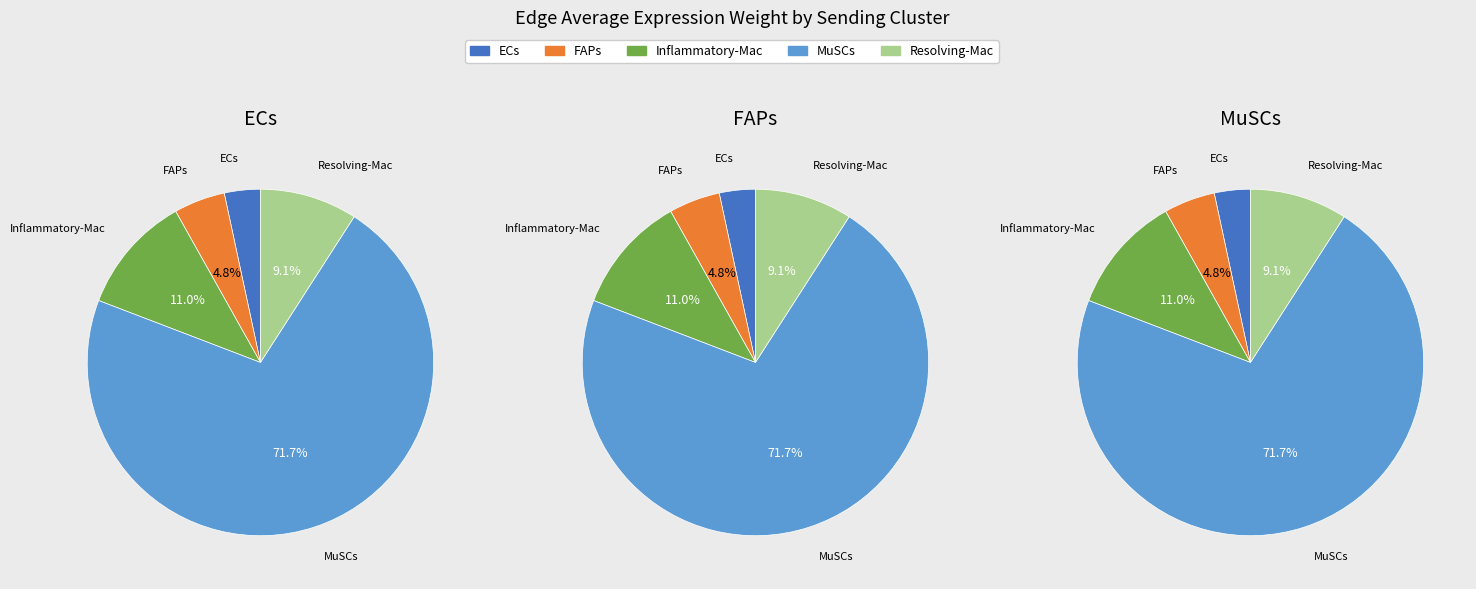

True or false: MuSCs accounts for 64% of the total.

False